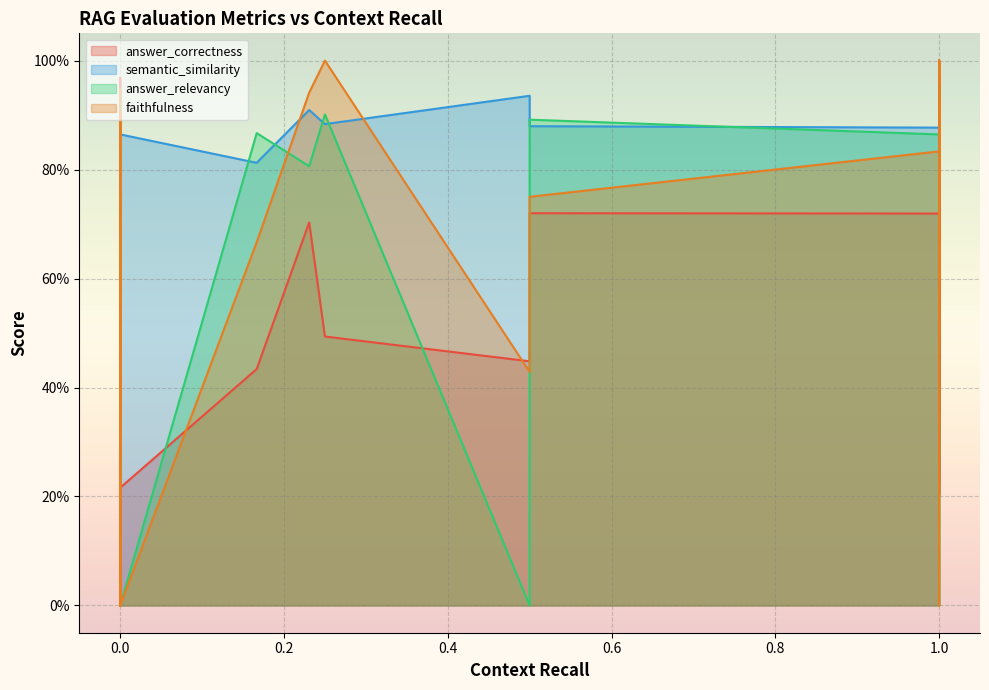

How many lines are shown in the chart?

4